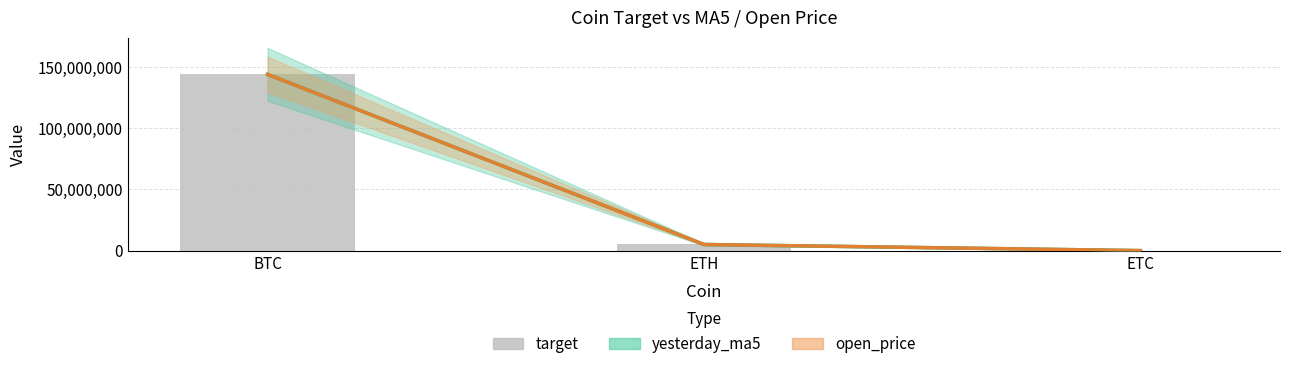

Where is the data nearest to the value 72023500?

ETH